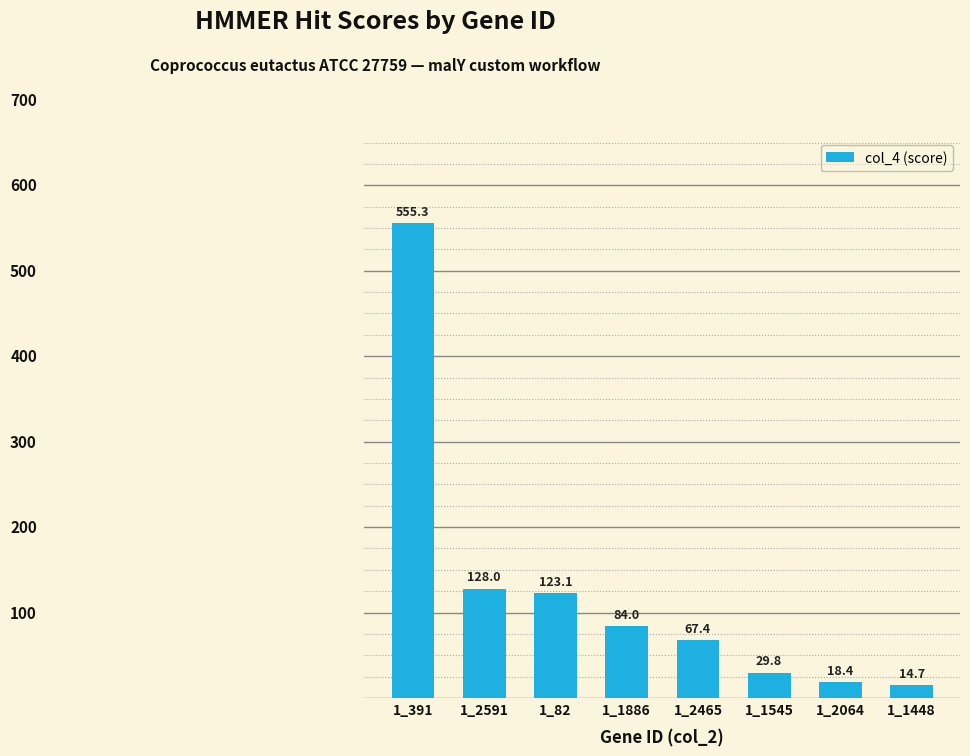

Reading left to right, transcribe all the data shown in this chart.

555.3	128.0	123.1	84.0	67.4	29.8	18.4	14.7